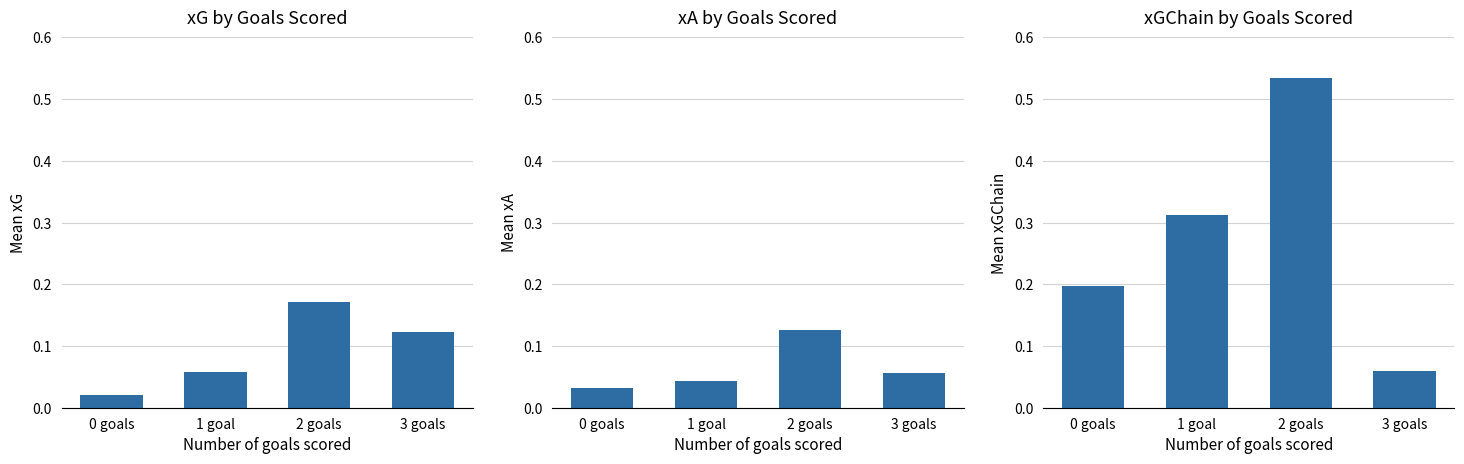

What is the total value across all series at 2 goals?

0.8